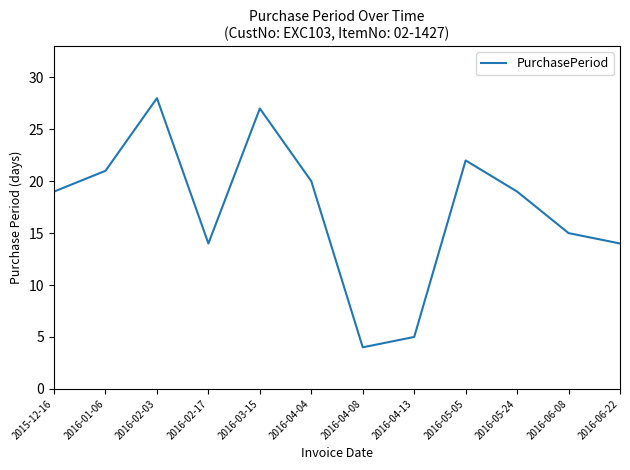

What position from the right is 2016-01-06?

11